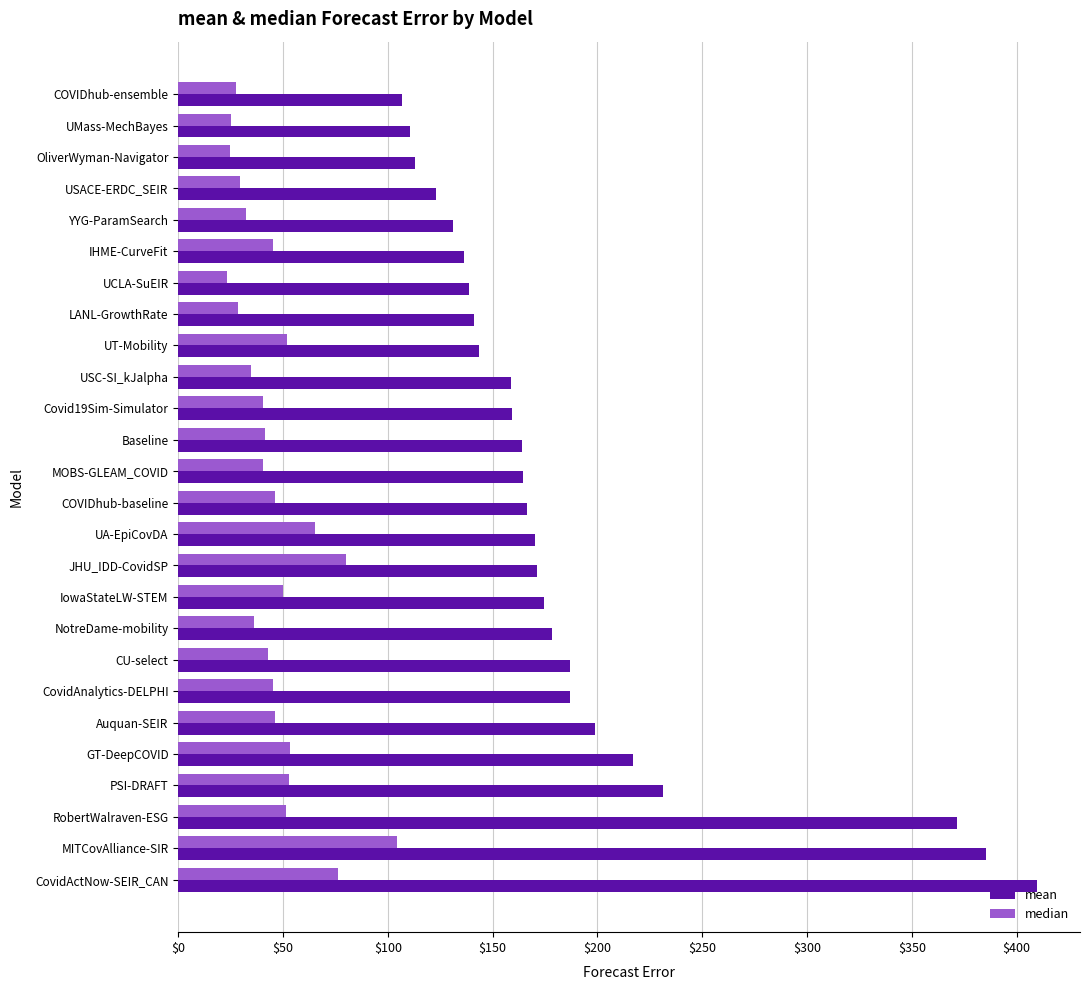

Which series has the largest range (max minus min)?

mean